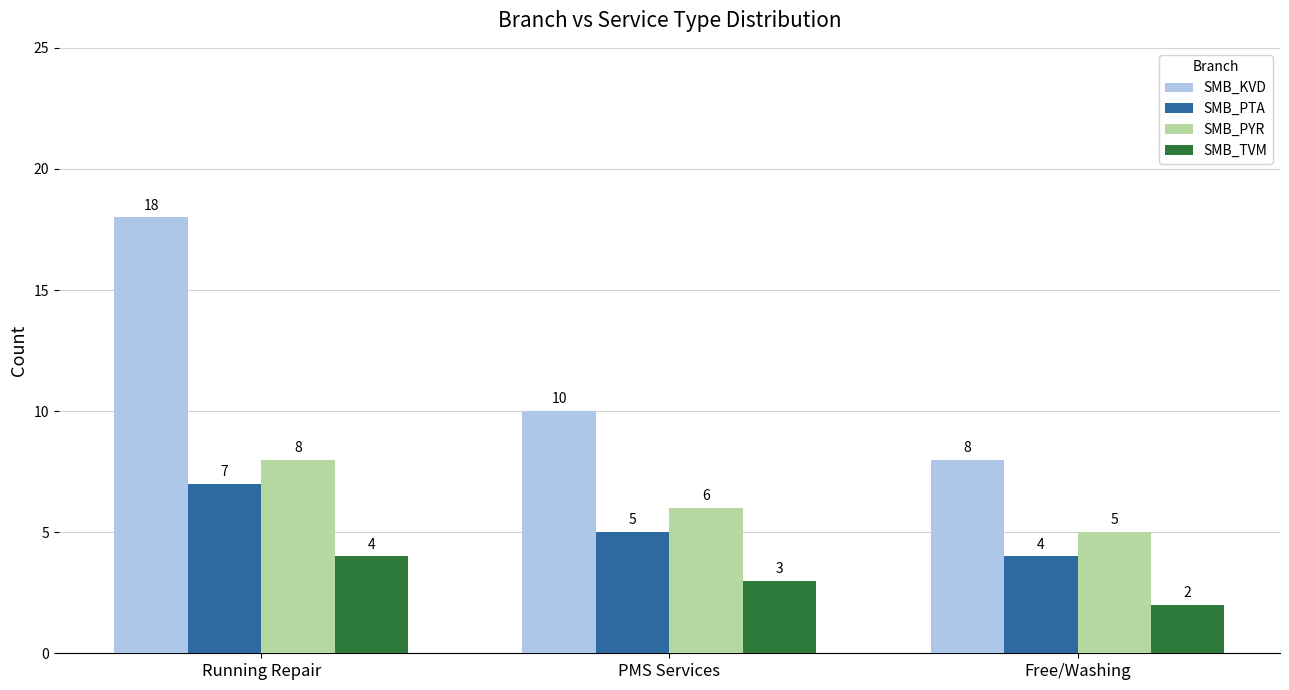

Which series has the widest spread of values?

SMB_KVD